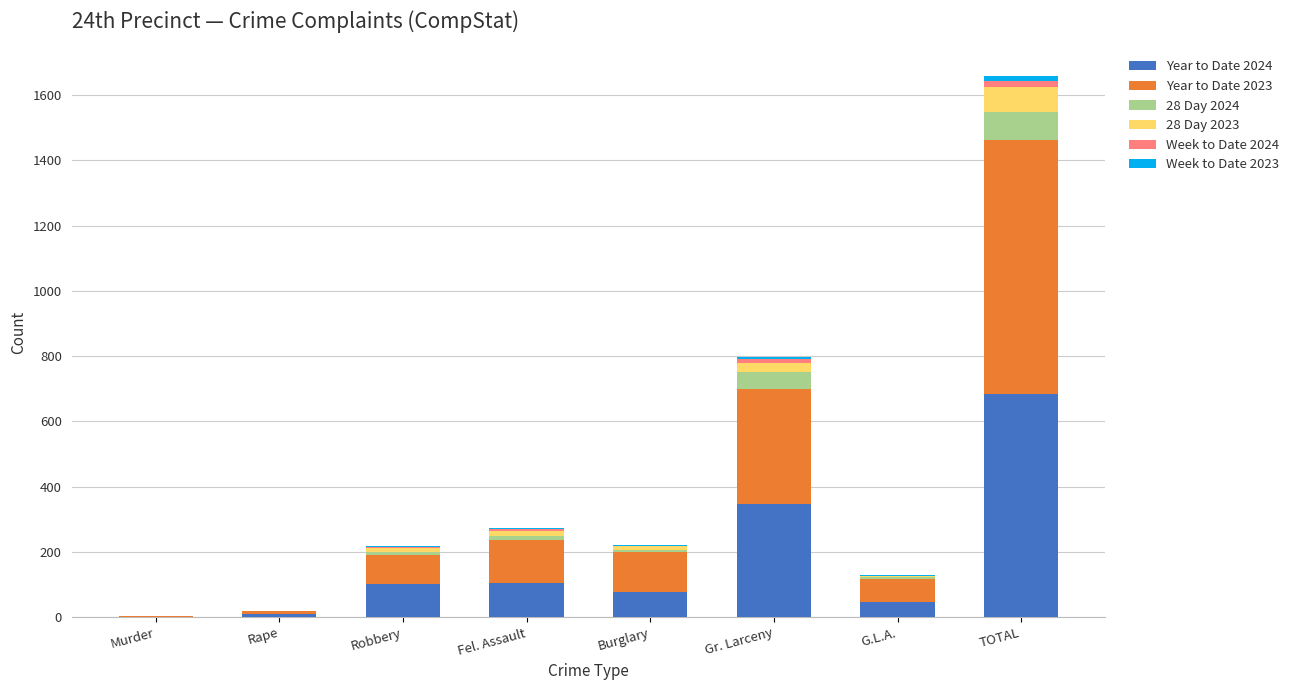

What is the highest value of the Year to Date 2024 series?

685